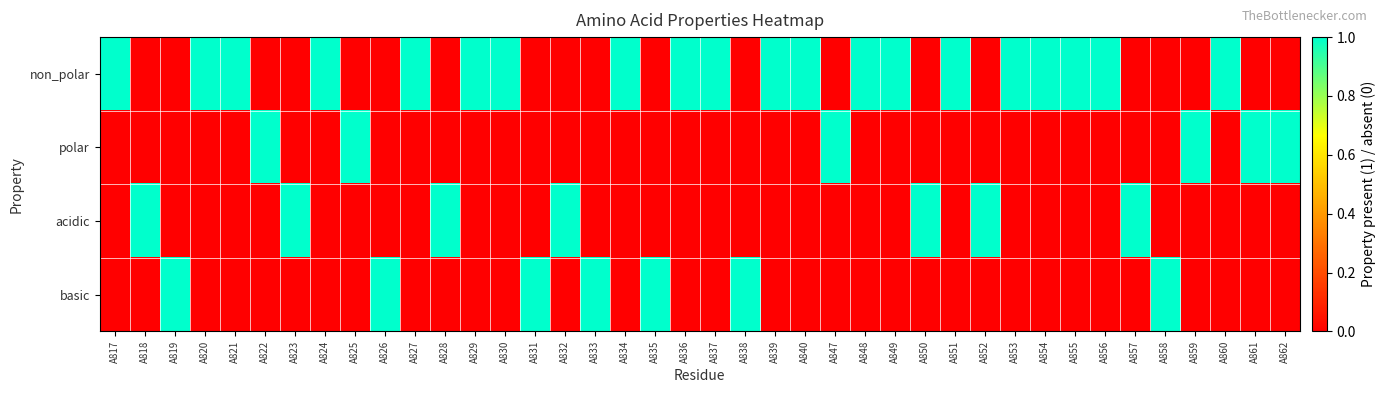

What is the difference between the highest and lowest values at A862?

1